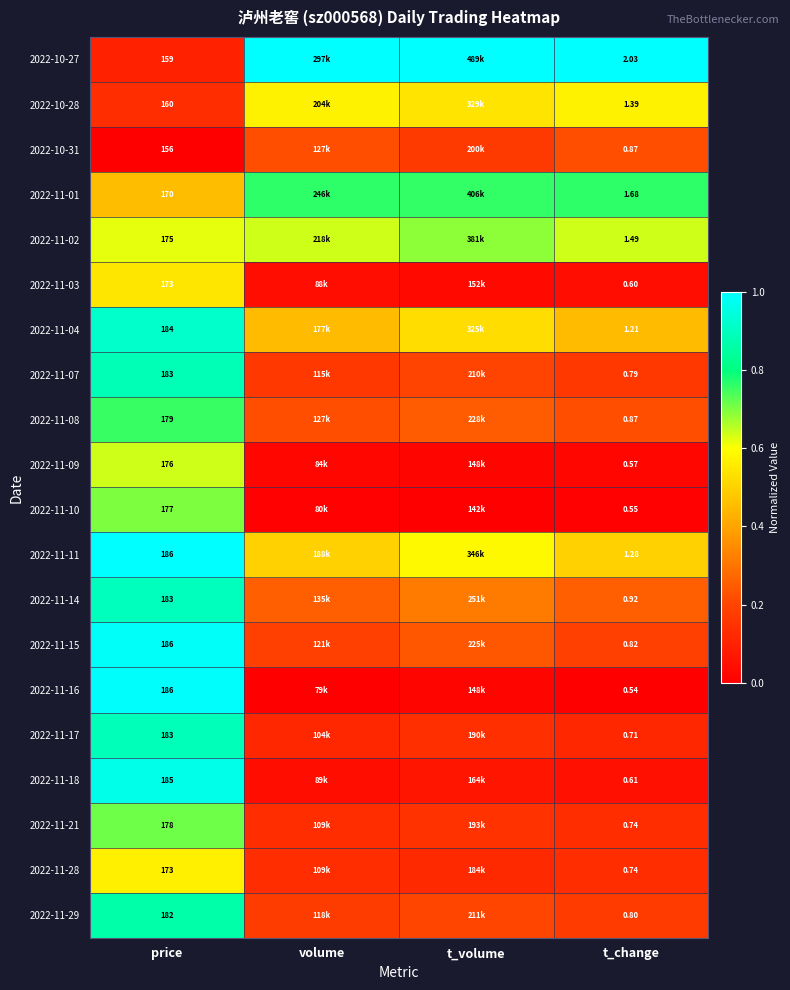

What is the sum of all 2022-11-21 values?

1.1